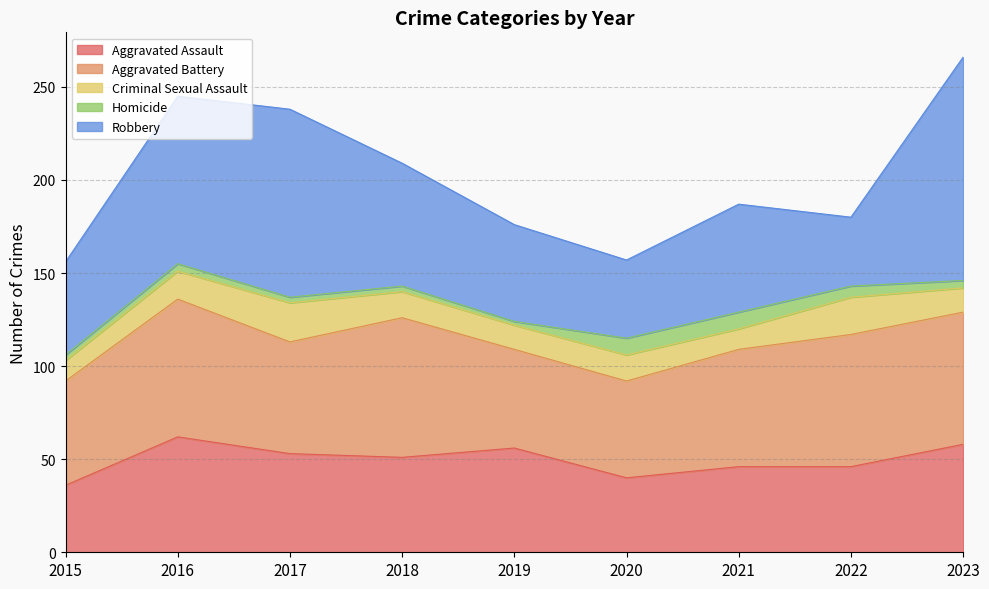

Between 2016 and 2017, which is larger?

2016